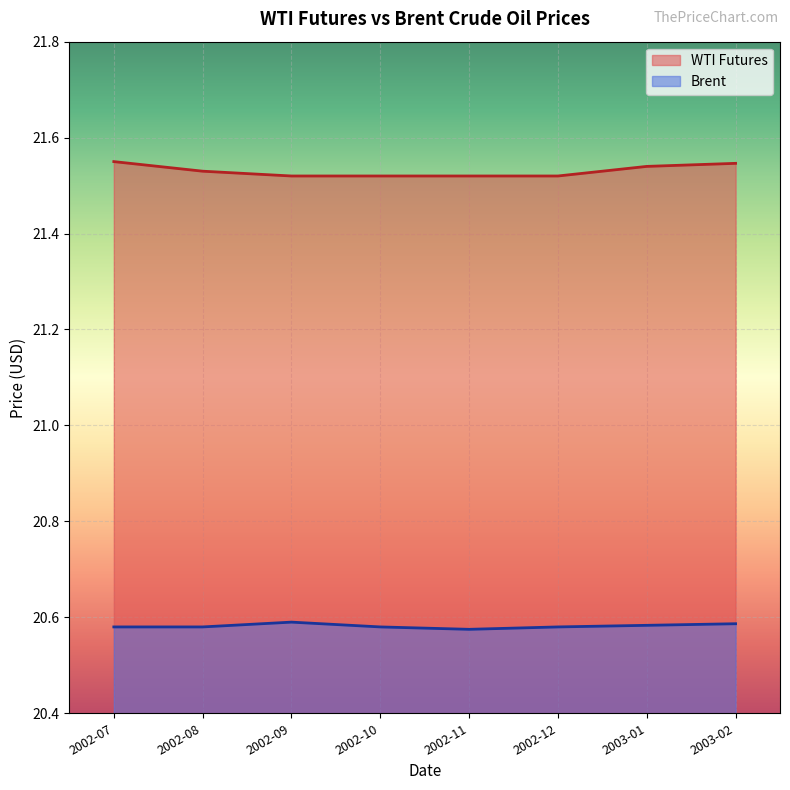

True or false: Brent and WTI Futures intersect in this chart.

False